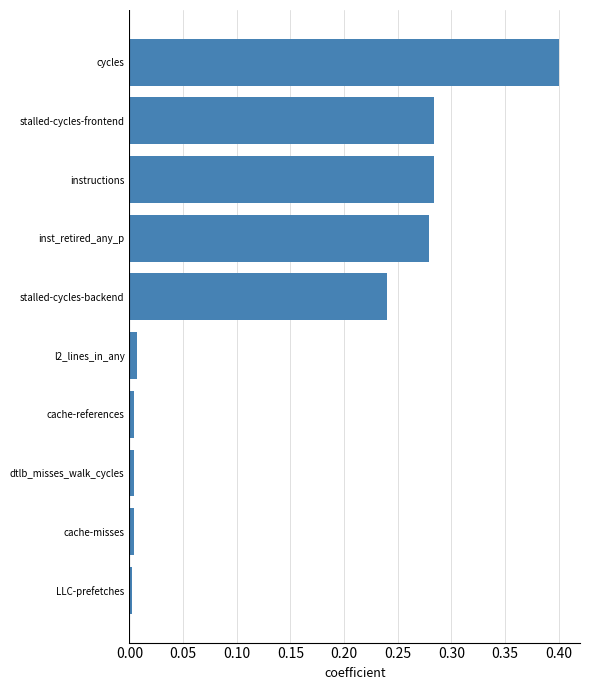

True or false: the data shows 0.0 at LLC-prefetches.

True